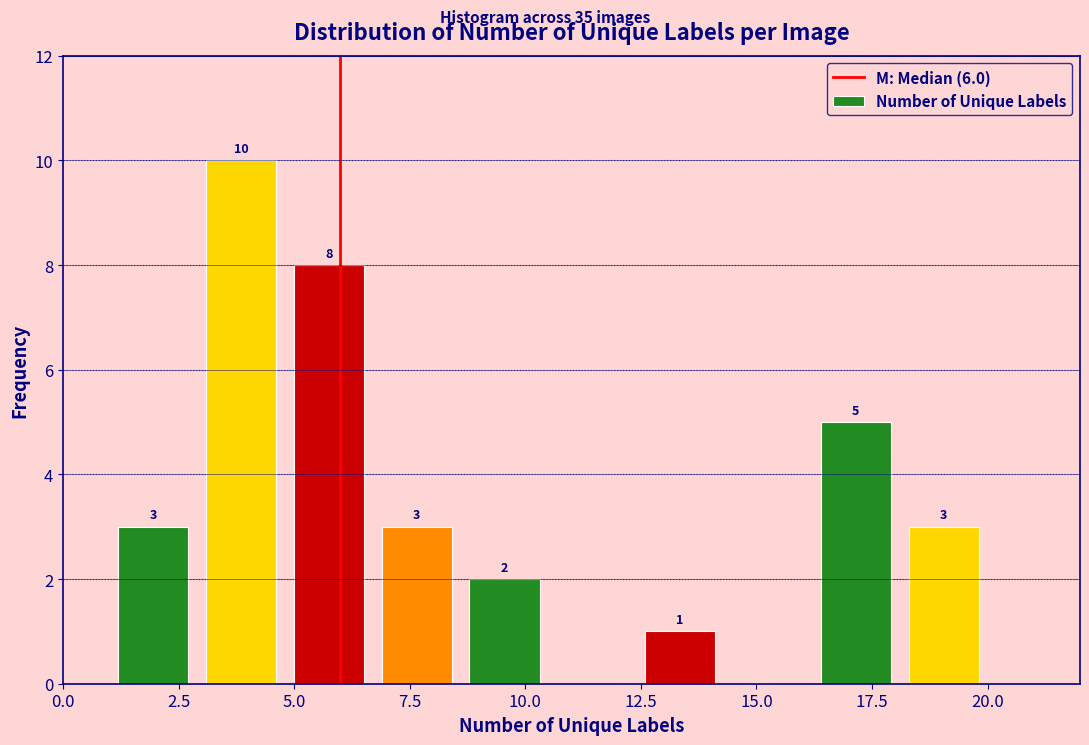

Read against the x-axis, roughly where is the centre of the tallest bar?

4.0